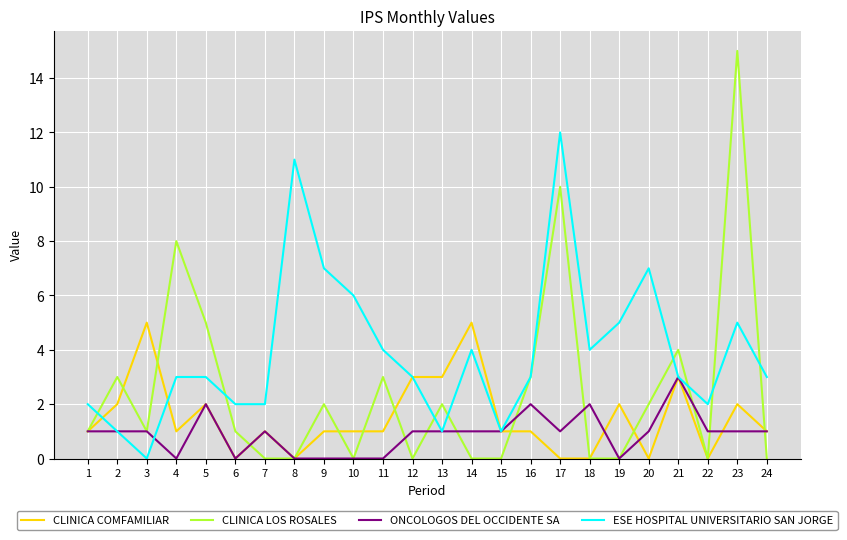

What is the difference between the ONCOLOGOS DEL OCCIDENTE SA values at 16 and 15?

1